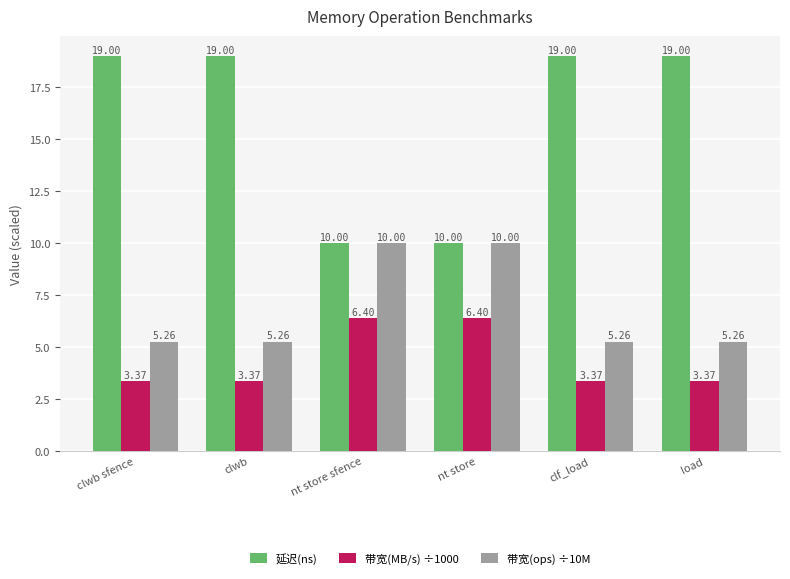

List the series in order of their peak value, lowest first.

带宽(MB/s) ÷1000, 带宽(ops) ÷10M, 延迟(ns)